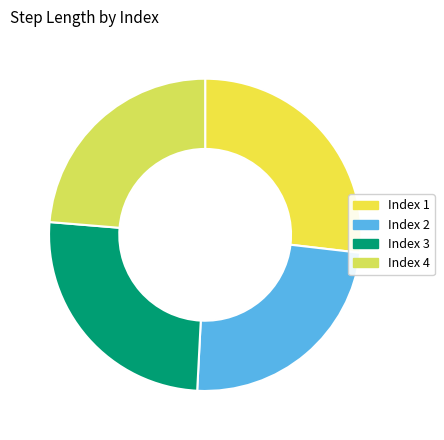

How many slices are in this pie chart?

4